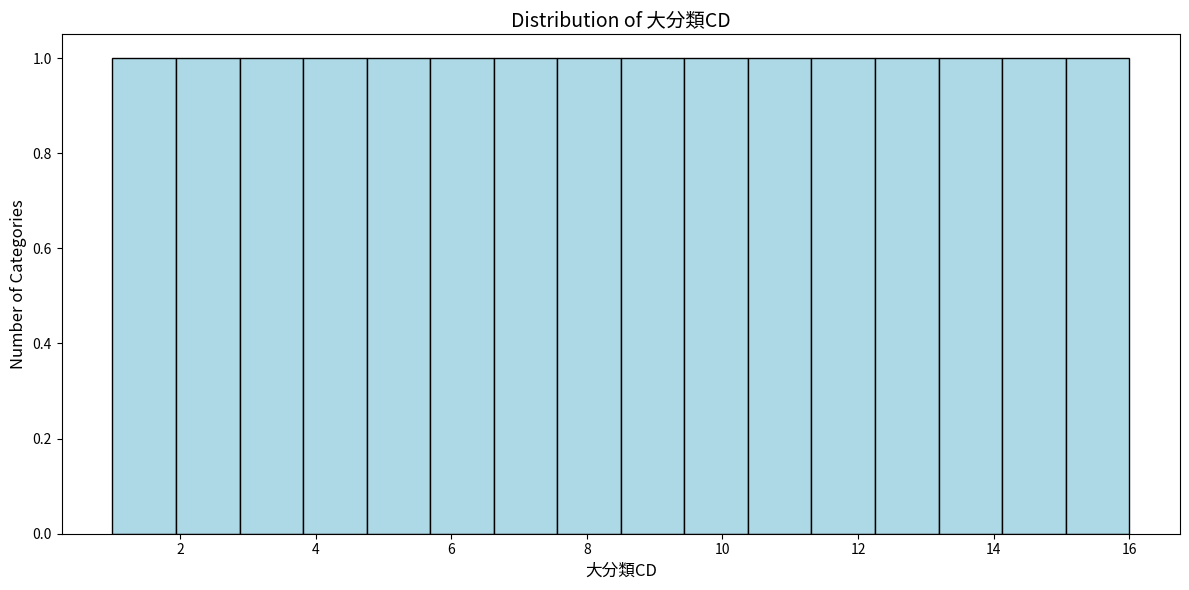

What is the height of the bar covering 6.6 to 7.6 on the x-axis? Neither the bar edges nor the heights are printed on the chart, so give them approximately, as read against the axes.

1